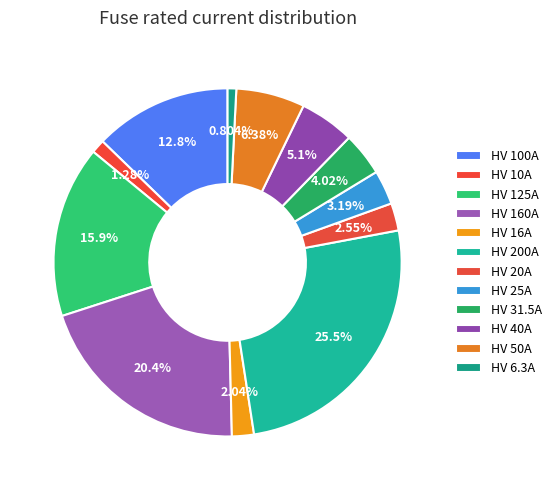

How many slices are in this pie chart?

12